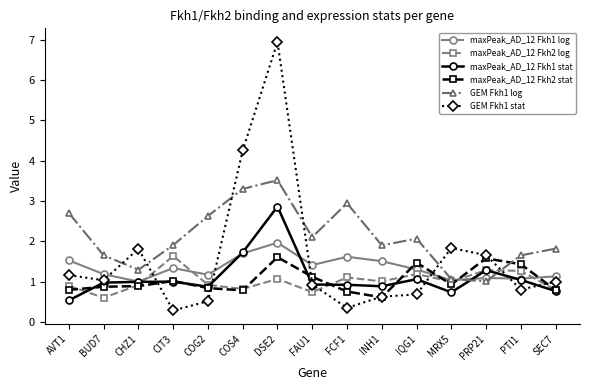

Which series changed the most between AVT1 and PTI1?

GEM Fkh1 log